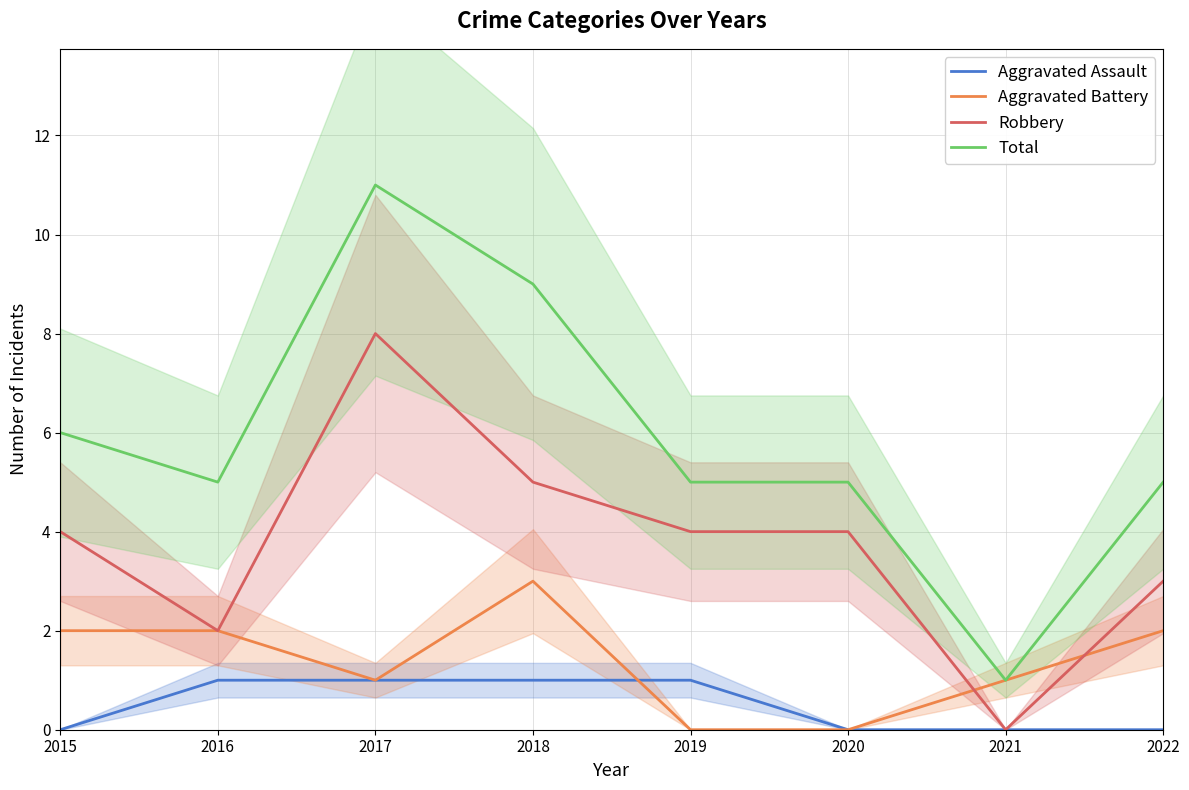

At which category is the sum across all series the highest?

2017